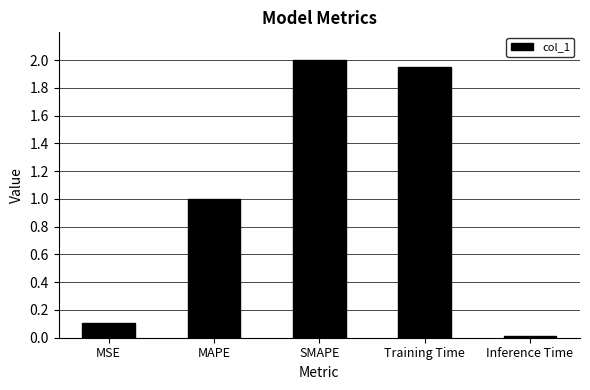

What is the sum of all values?

5.1